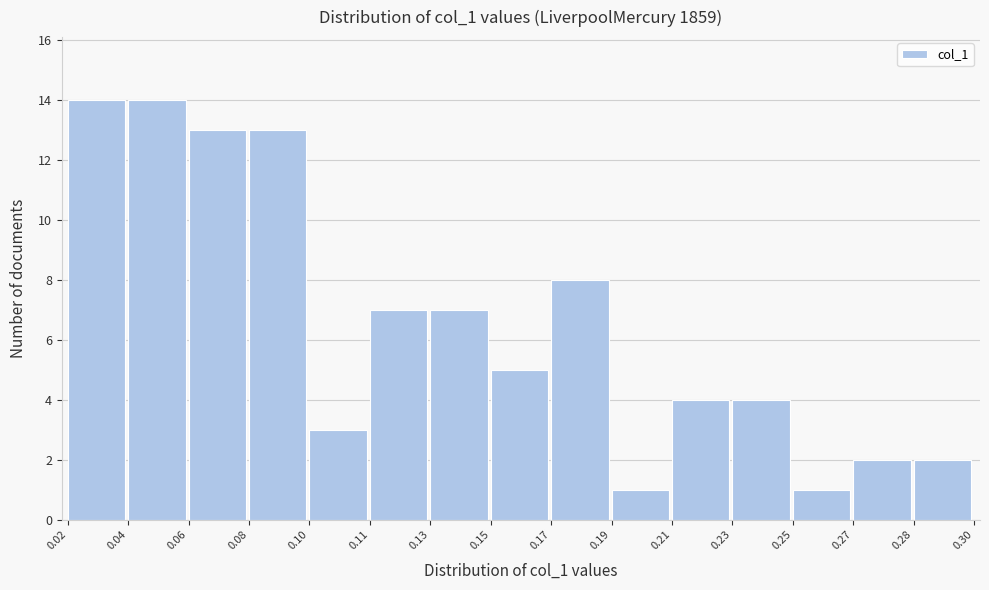

Reading left to right, transcribe all the data shown in this chart.

14	14	13	13	3	7	7	5	8	1	4	4	1	2	2